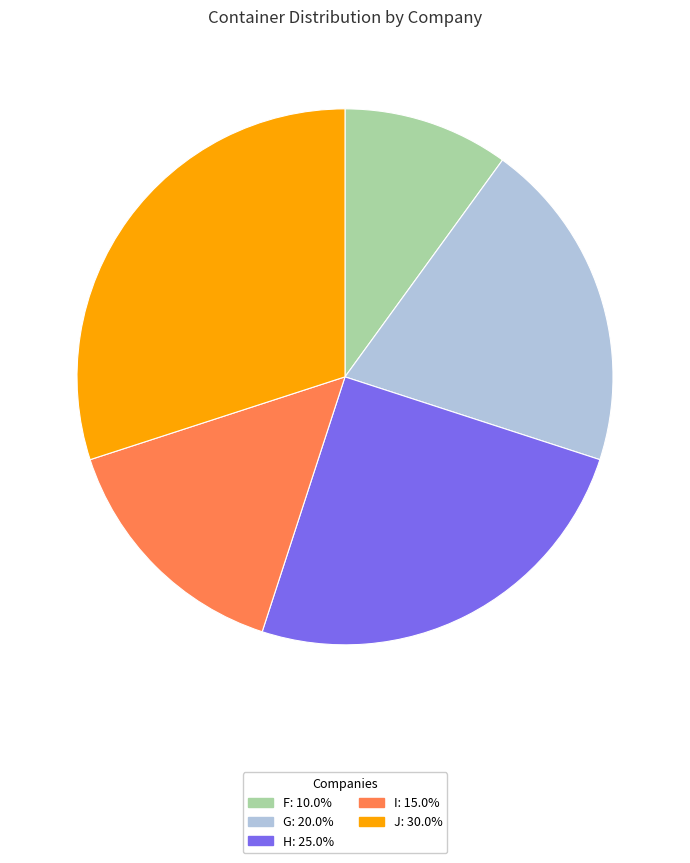

Which has a higher value, G or F?

G